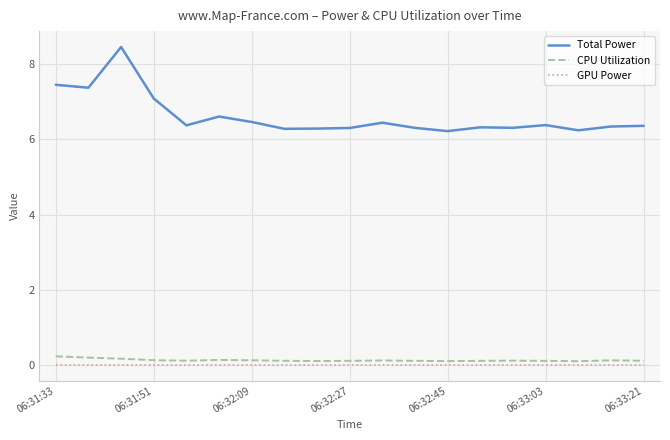

Which series has the largest total across all categories?

Total Power